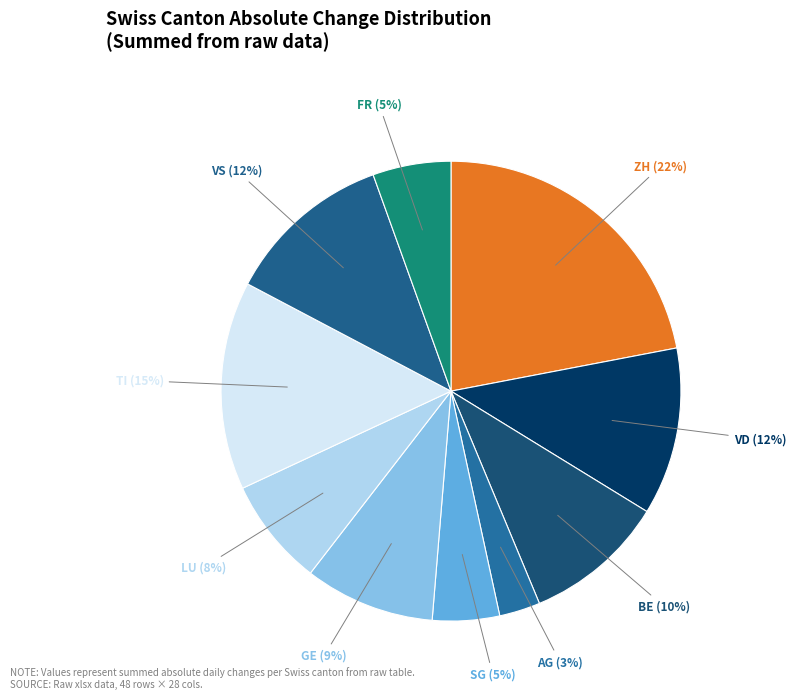

Is there a majority slice in this chart?

No